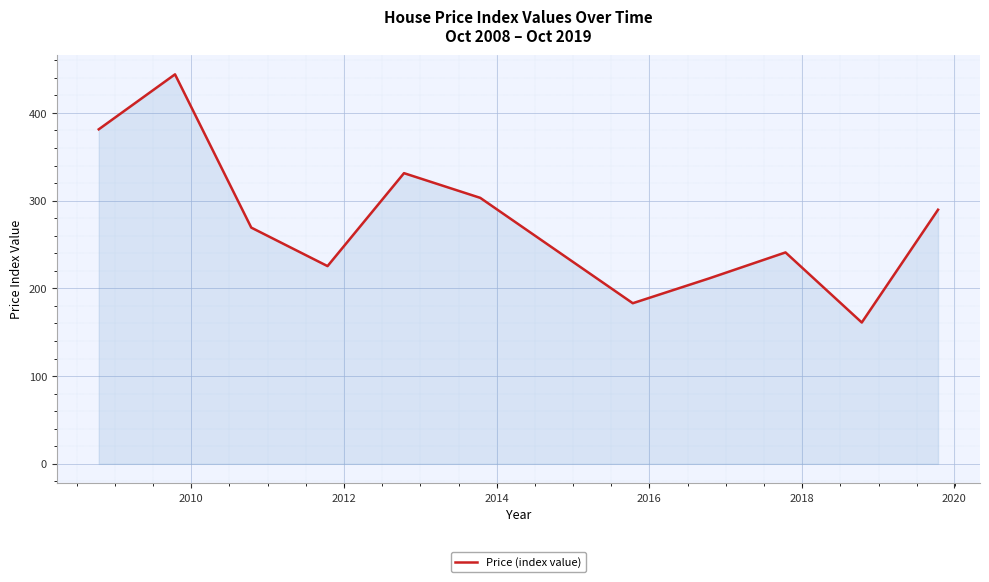

What is the greatest value displayed?

444.0